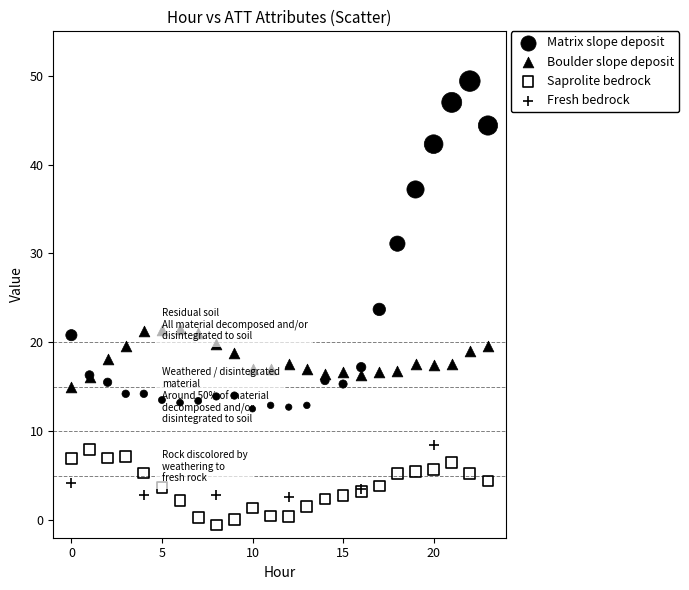

Which series reaches the maximum Y coordinate?

Matrix slope deposit